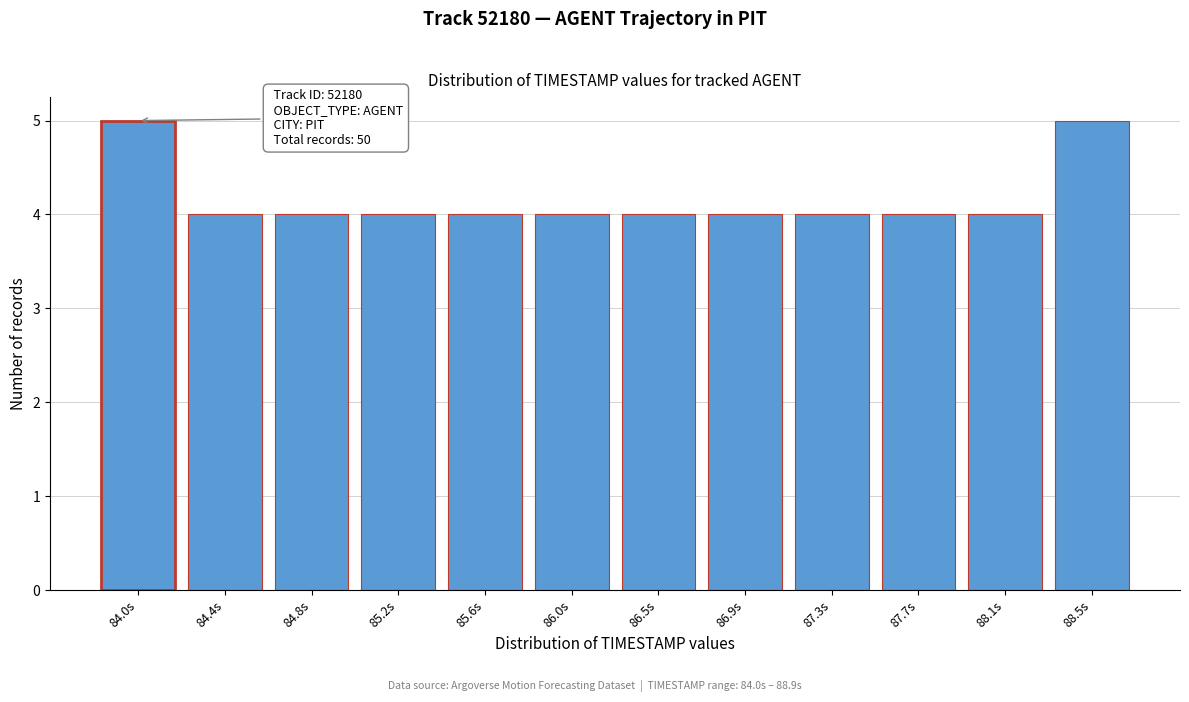

Reading left to right, list all the values displayed in this chart.

5	4	4	4	4	4	4	4	4	4	4	5